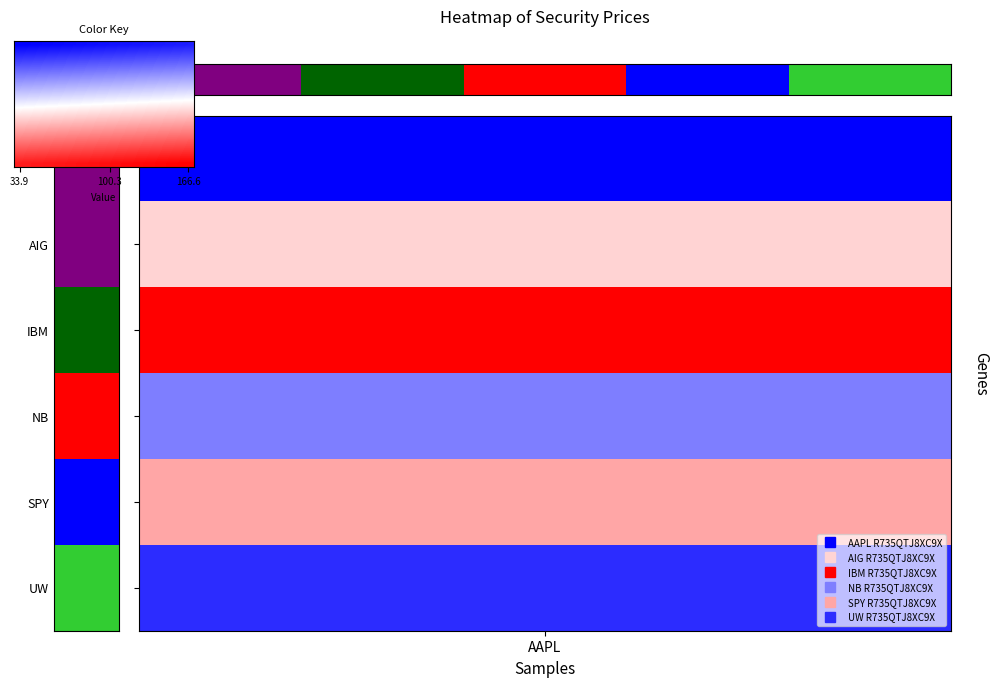

At how many categories does at least one series exceed 49?

16